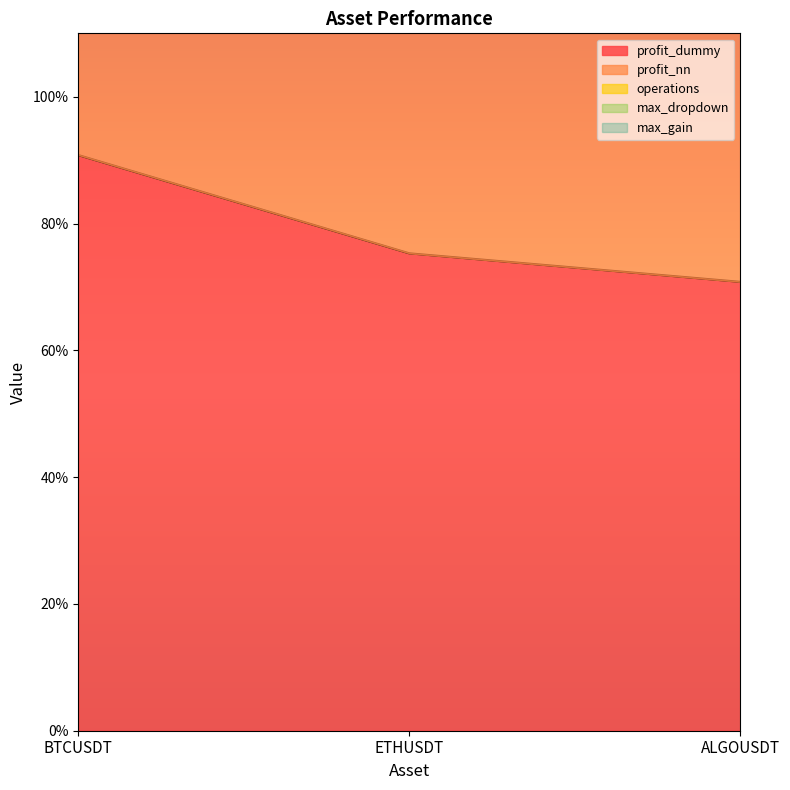

Is it true that max_dropdown equals 0.0 at ETHUSDT?

True